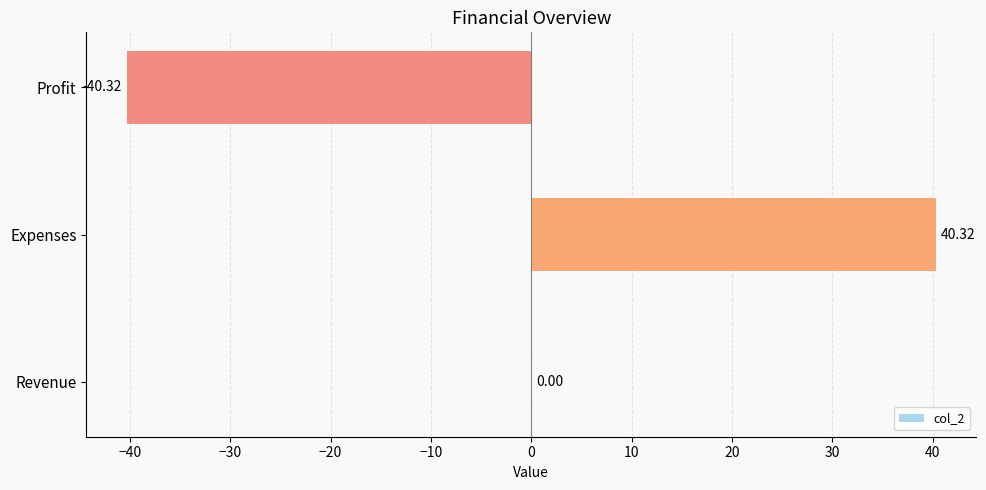

At which category does the chart reach its peak across all series?

Expenses